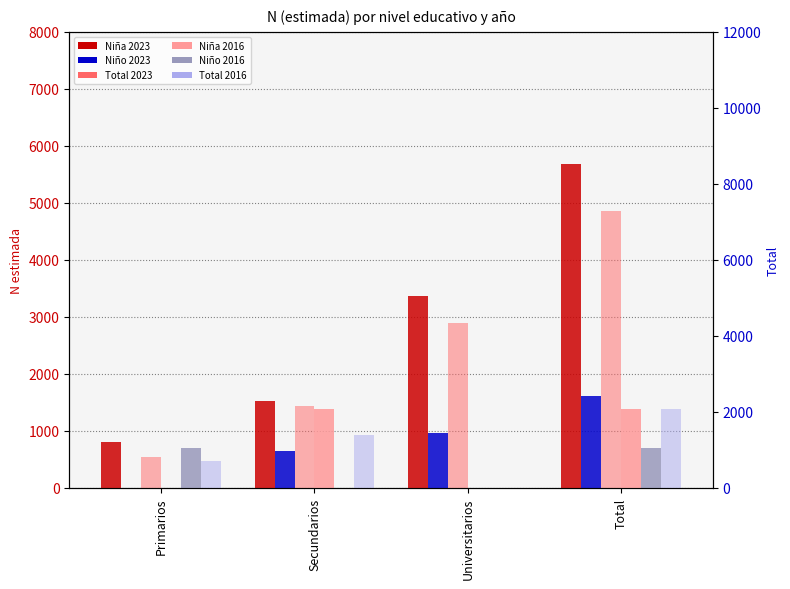

Reading left to right, what are all the values shown in this chart?

Niña 2023: Primarios=803	Secundarios=1520	Universitarios=3367	Total=5689
Niño 2023: Primarios=0	Secundarios=641	Universitarios=964	Total=1605
Niña 2016: Primarios=0	Secundarios=1388	Universitarios=0	Total=1388
Niño 2016: Primarios=700	Secundarios=0	Universitarios=0	Total=700
Total 2023: Primarios=803	Secundarios=2160	Universitarios=4331	Total=7294
Total 2016: Primarios=700	Secundarios=1388	Universitarios=0	Total=2088